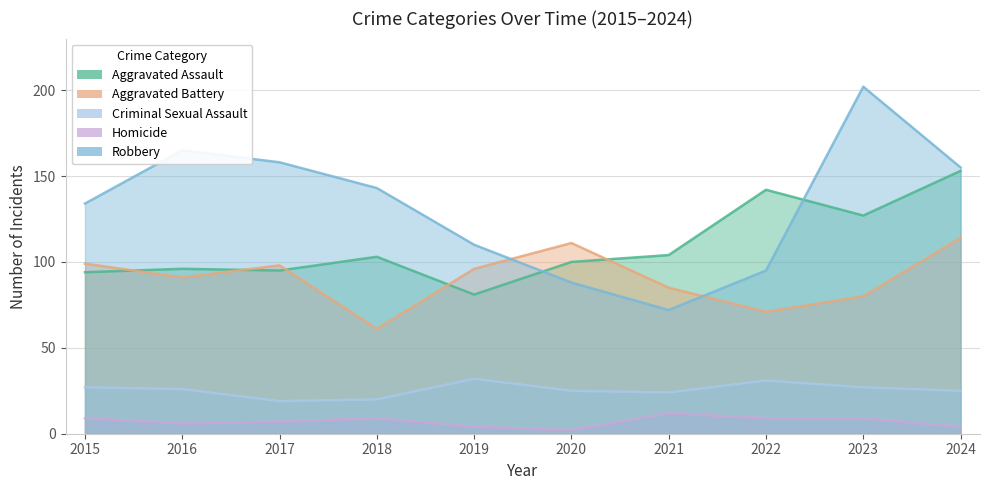

At which category is the sum across all series the highest?

2024